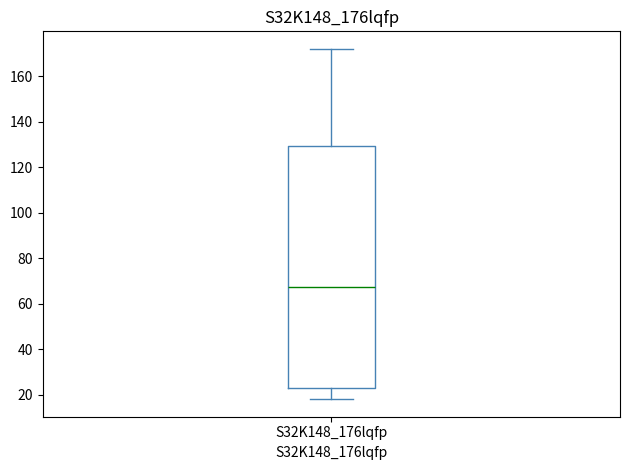

Where does the lower whisker of the box for S32K148_176lqfp end on the y-axis? The values are not printed on the chart, so give them approximately, as read against the axis.

18